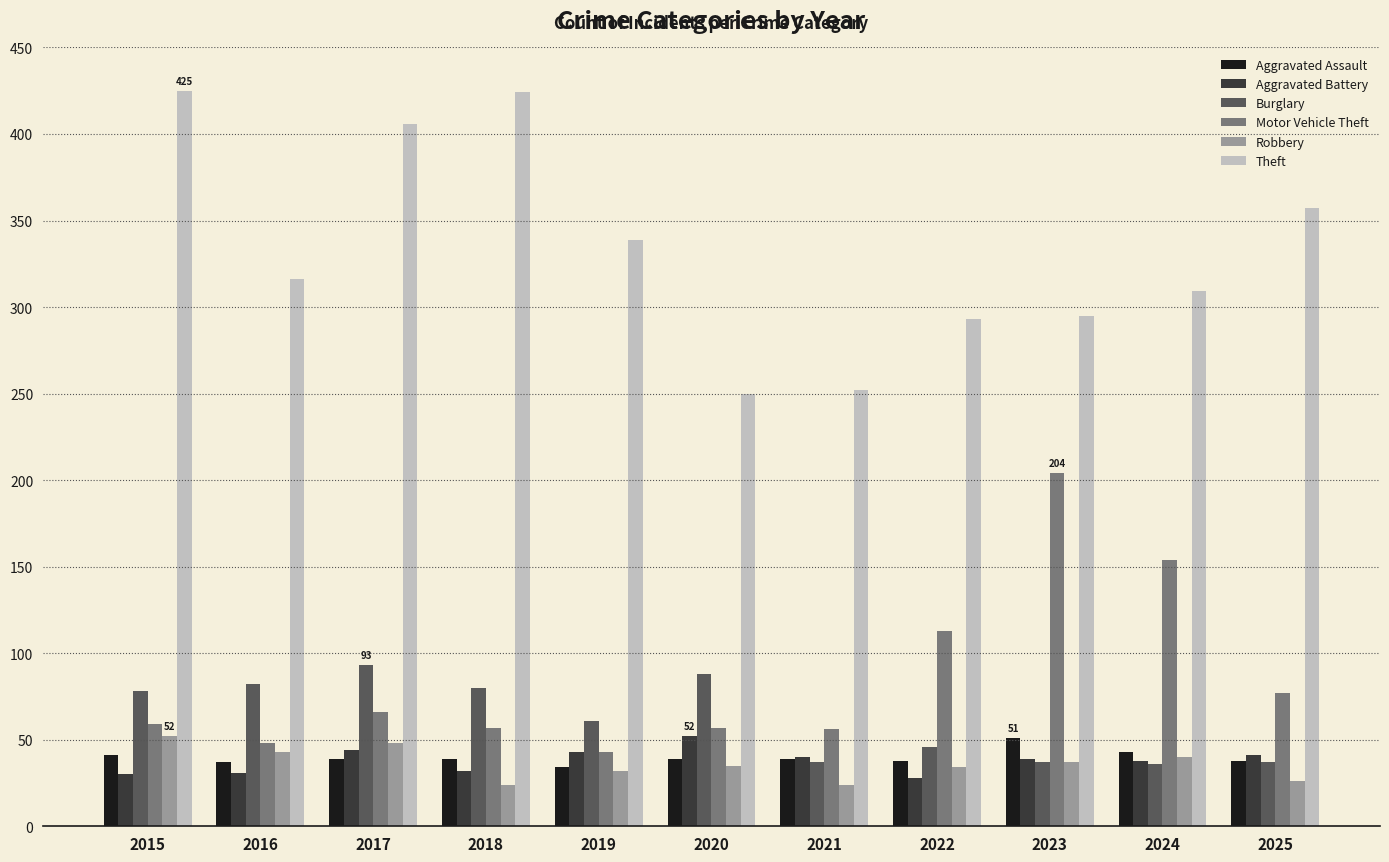

At which label does Motor Vehicle Theft reach its peak?

2023